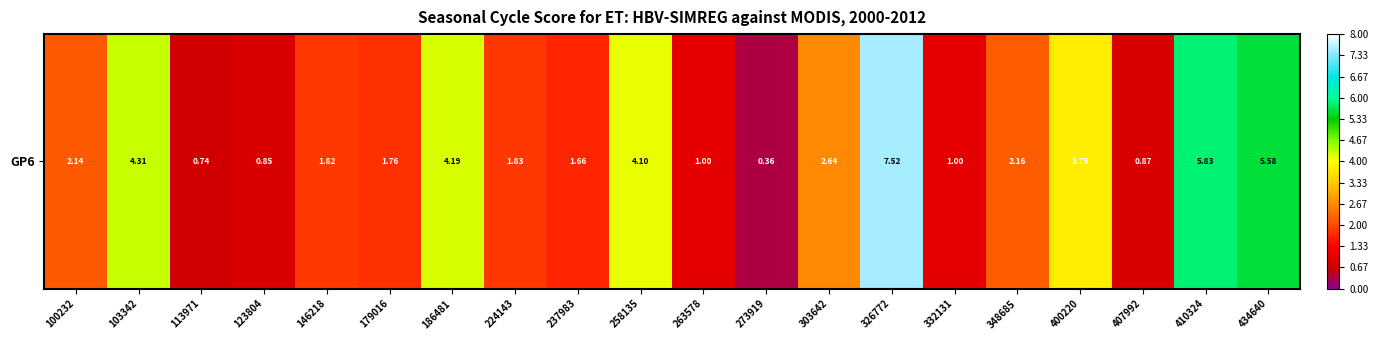

Rank the categories by value from lowest to highest.

273919, 113971, 123804, 407992, 263578, 332131, 237983, 179016, 146218, 224143, 100232, 348685, 303642, 400220, 258135, 186481, 103342, 434640, 410324, 326772